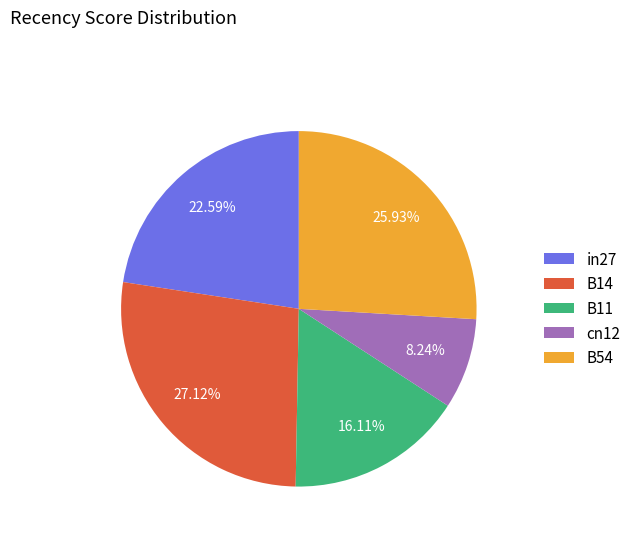

To the nearest percent, what is the difference between the cn12 and B11 slice percentages?

8%